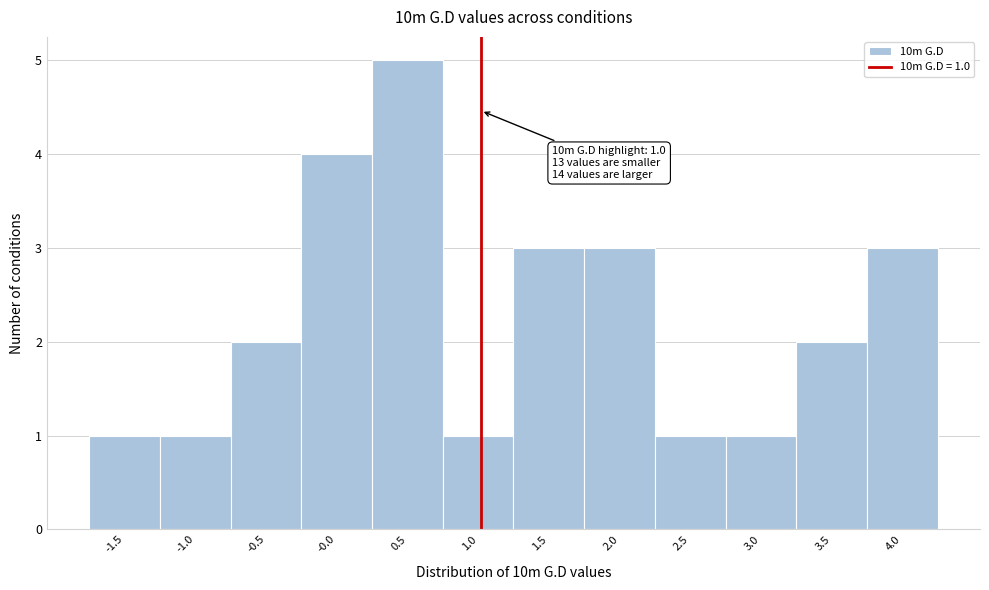

Over which range of the x-axis is the bar tallest?

0.25 to 0.75